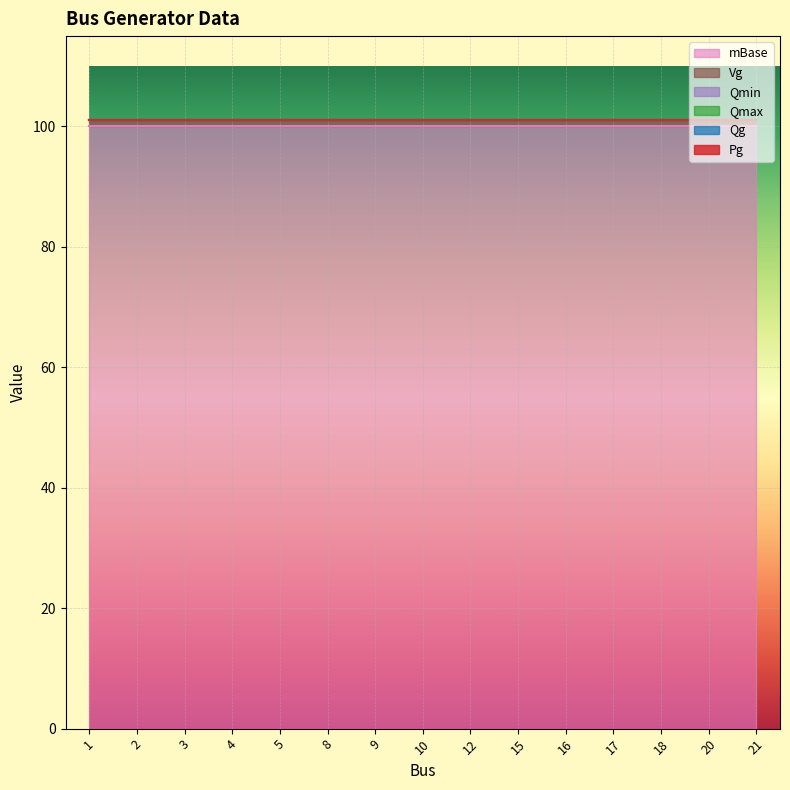

True or false: Pg has more than 0 interior local peaks.

False